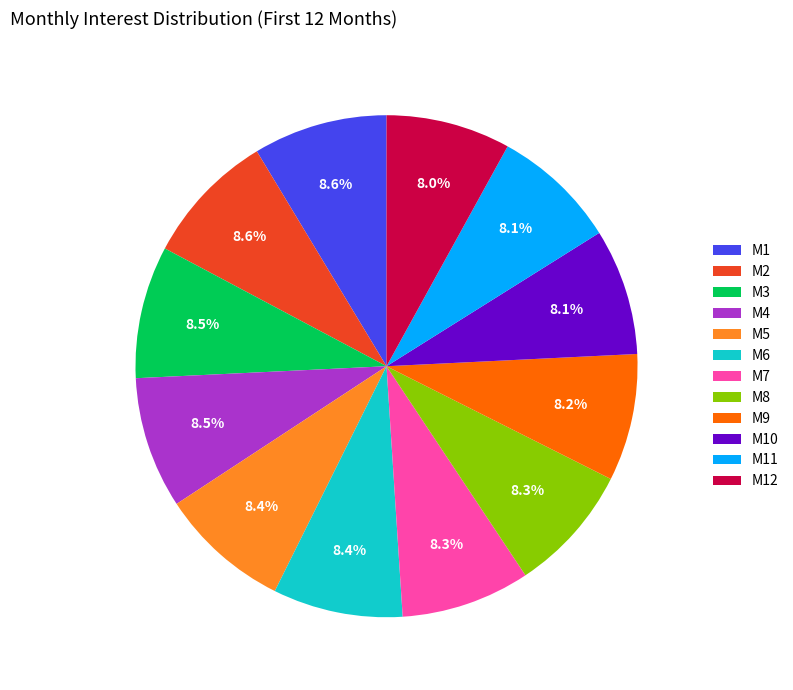

What is the total percentage of M3 and M9?

16.7%